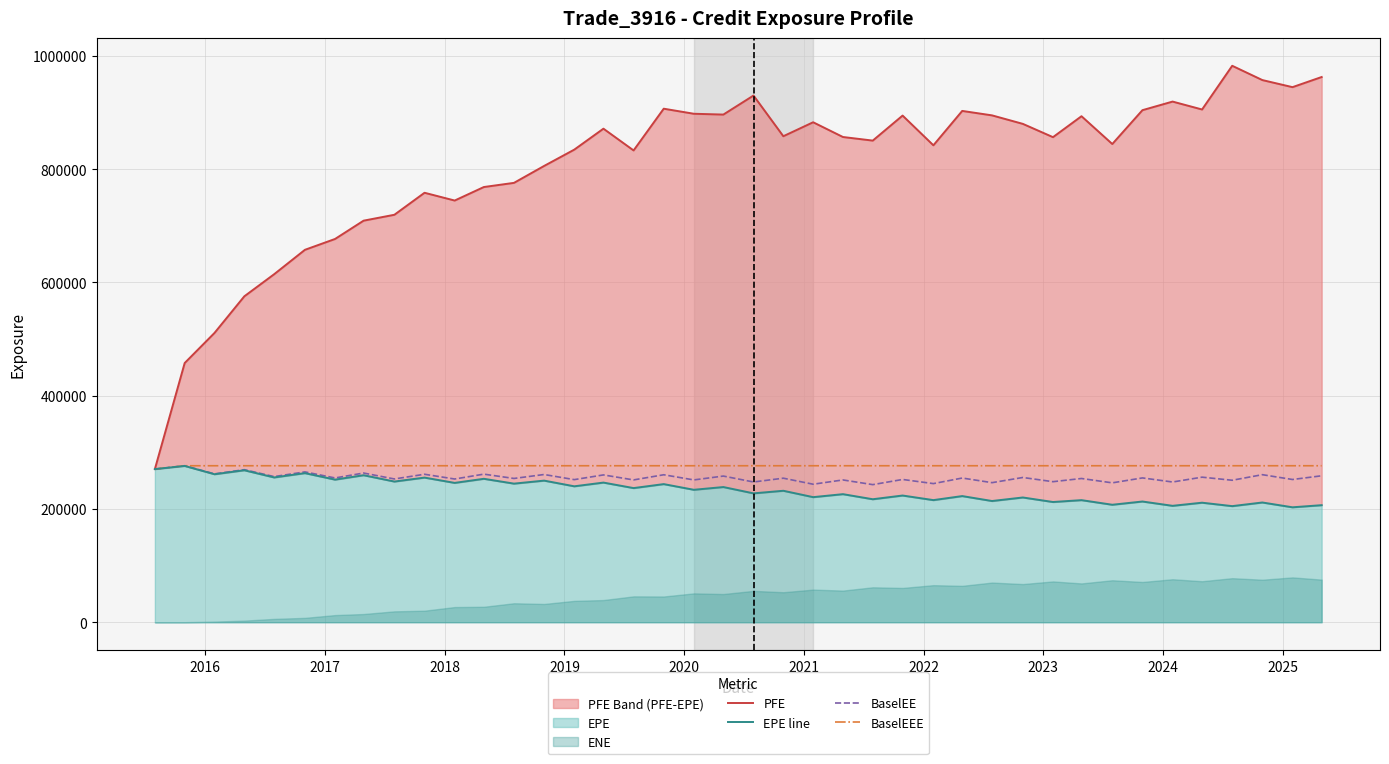

Which category has the highest value in the BaselEE series?

2016